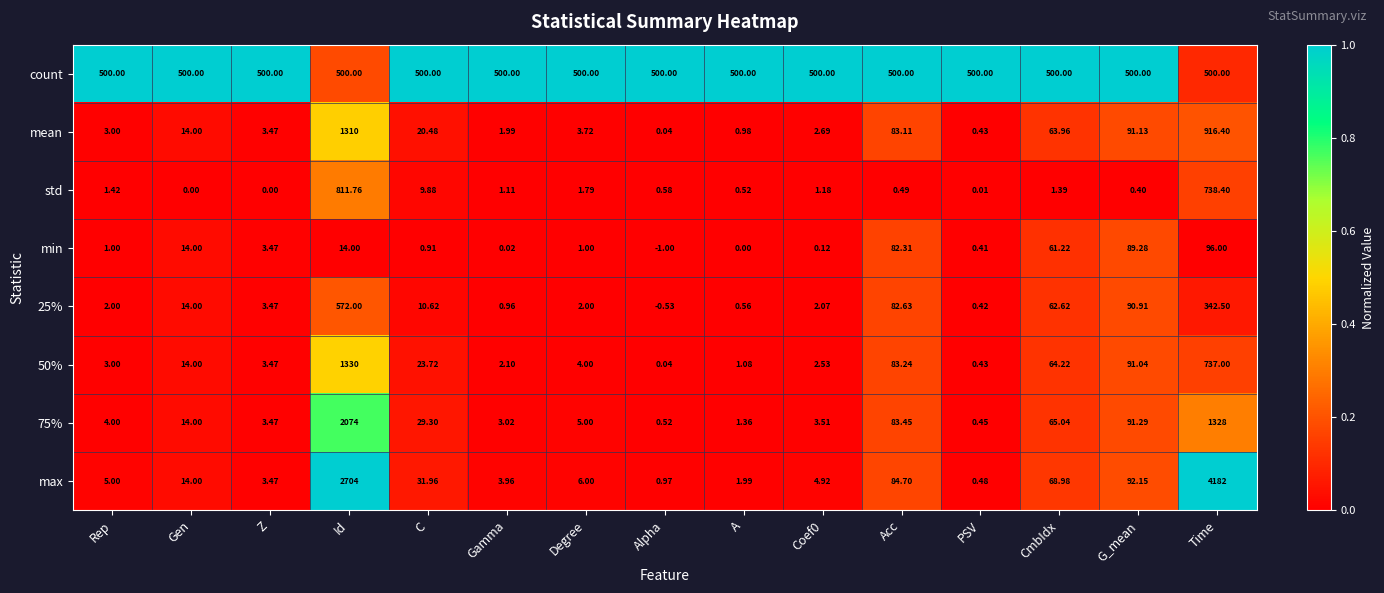

What is the spread (max minus min) of values at PSV?

500.0